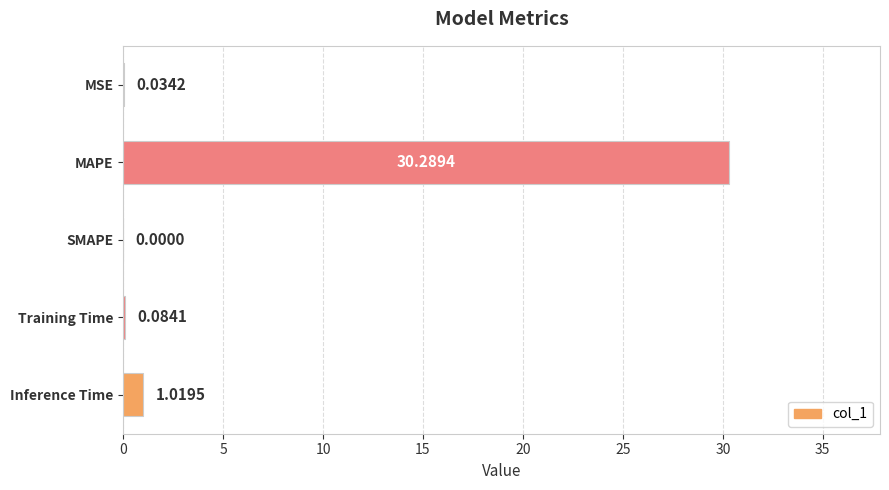

Which has a higher value, MSE or Training Time?

Training Time